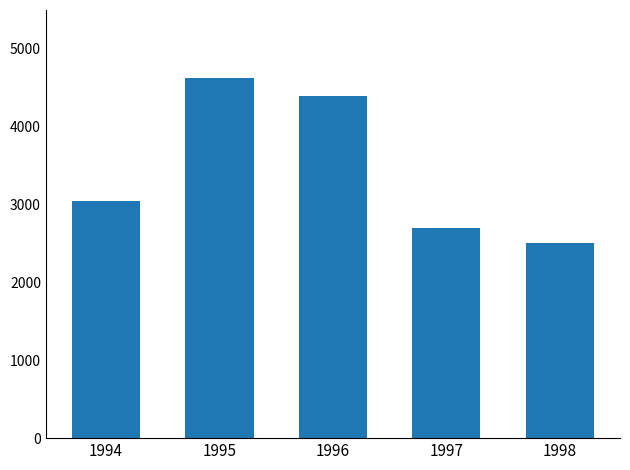

What is the smallest value displayed?

2510.3